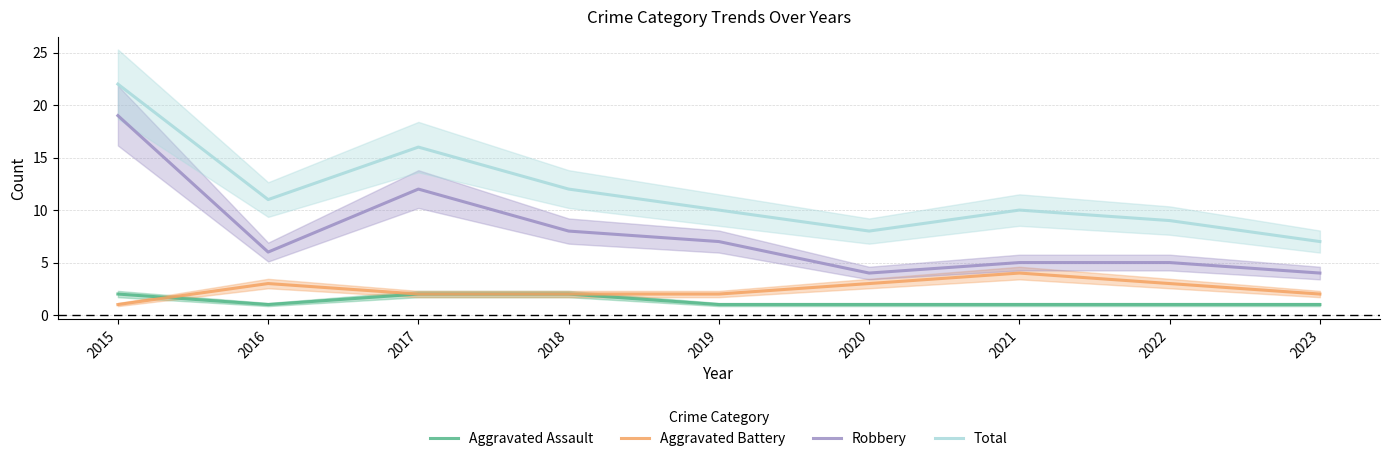

At which category is the sum across all series the highest?

2015